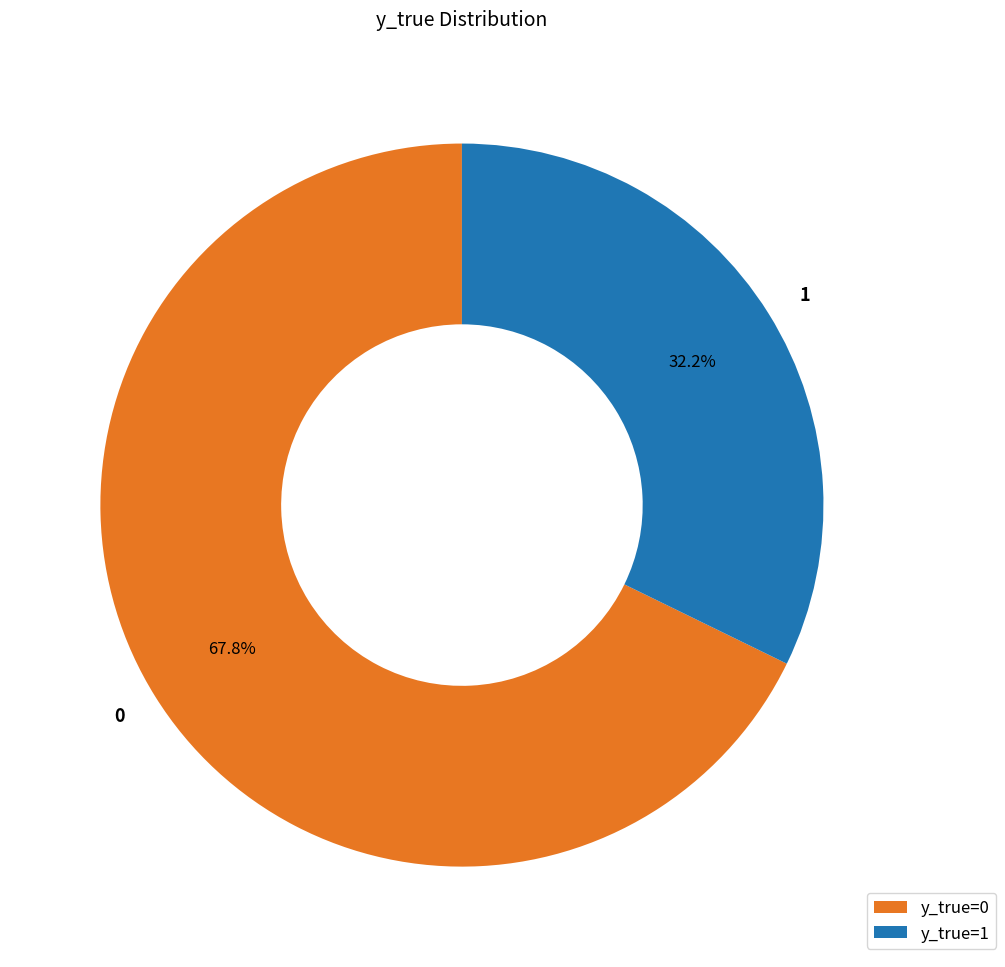

To the nearest percent, what is the difference between the largest and smallest slice percentages?

36%